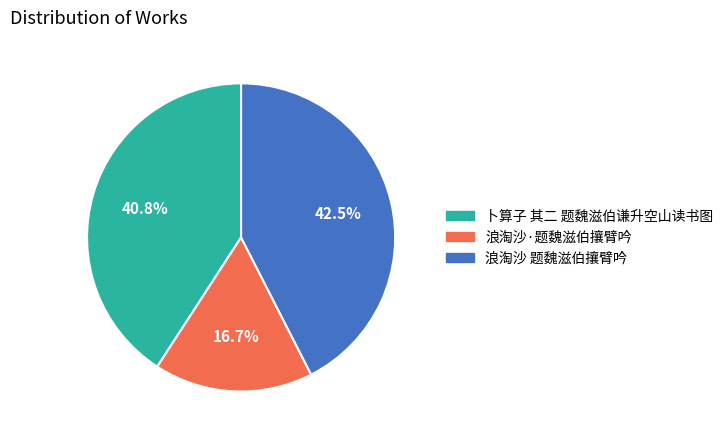

Which slice is the smallest?

浪淘沙·题魏滋伯攘臂吟